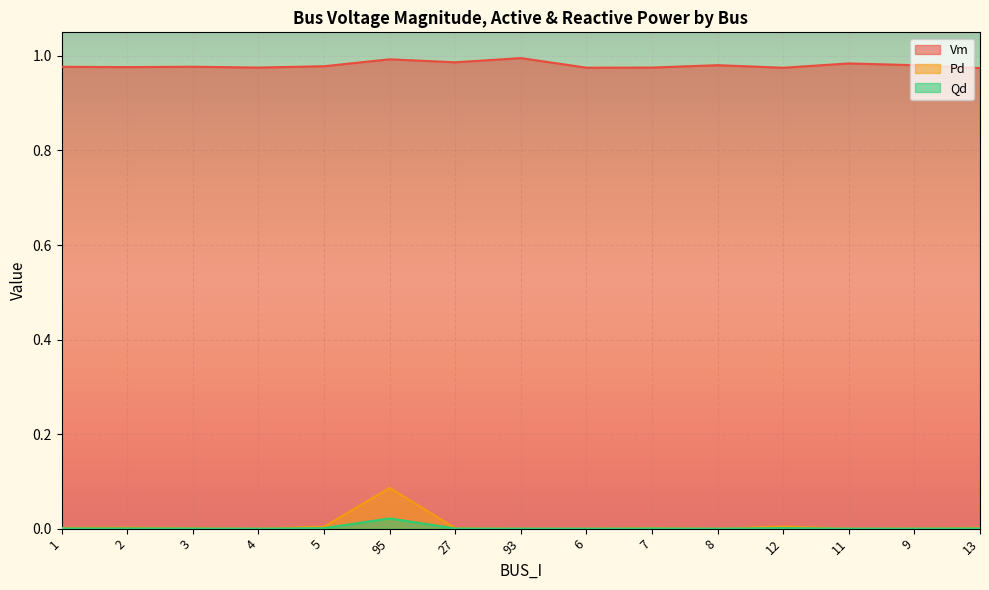

At which category does Vm reach its first local peak?

3